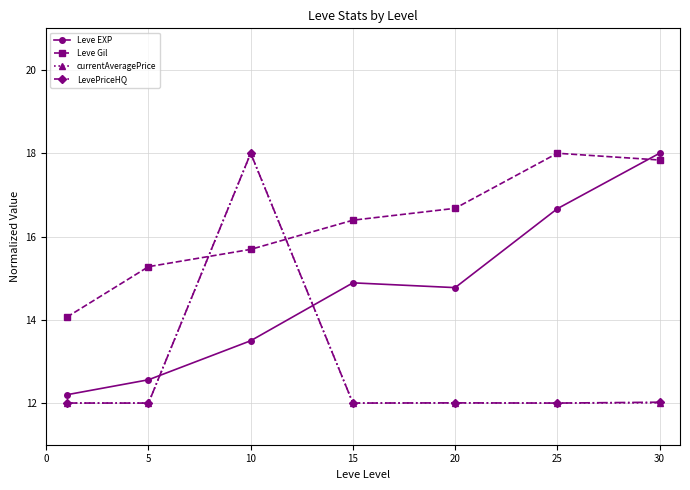

What is the value of the Leve EXP point at the 5th from the left?

14.8